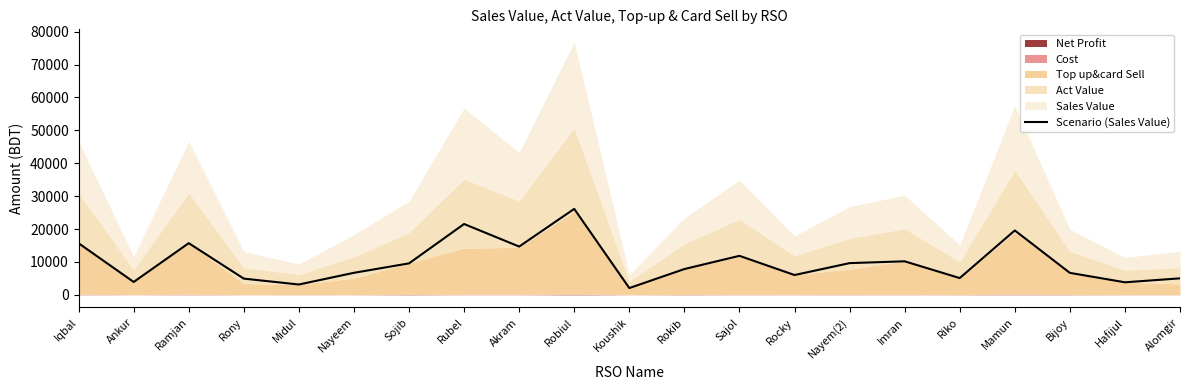

List the labels in order of value, largest first.

Robiul, Rubel, Mamun, Ramjan, Iqbal, Akram, Sajol, Imran, Nayem(2), Sojib, Rokib, Nayeem, Bijoy, Rocky, Riko, Alomgir, Rony, Ankur, Hafijul, Midul, Koushik